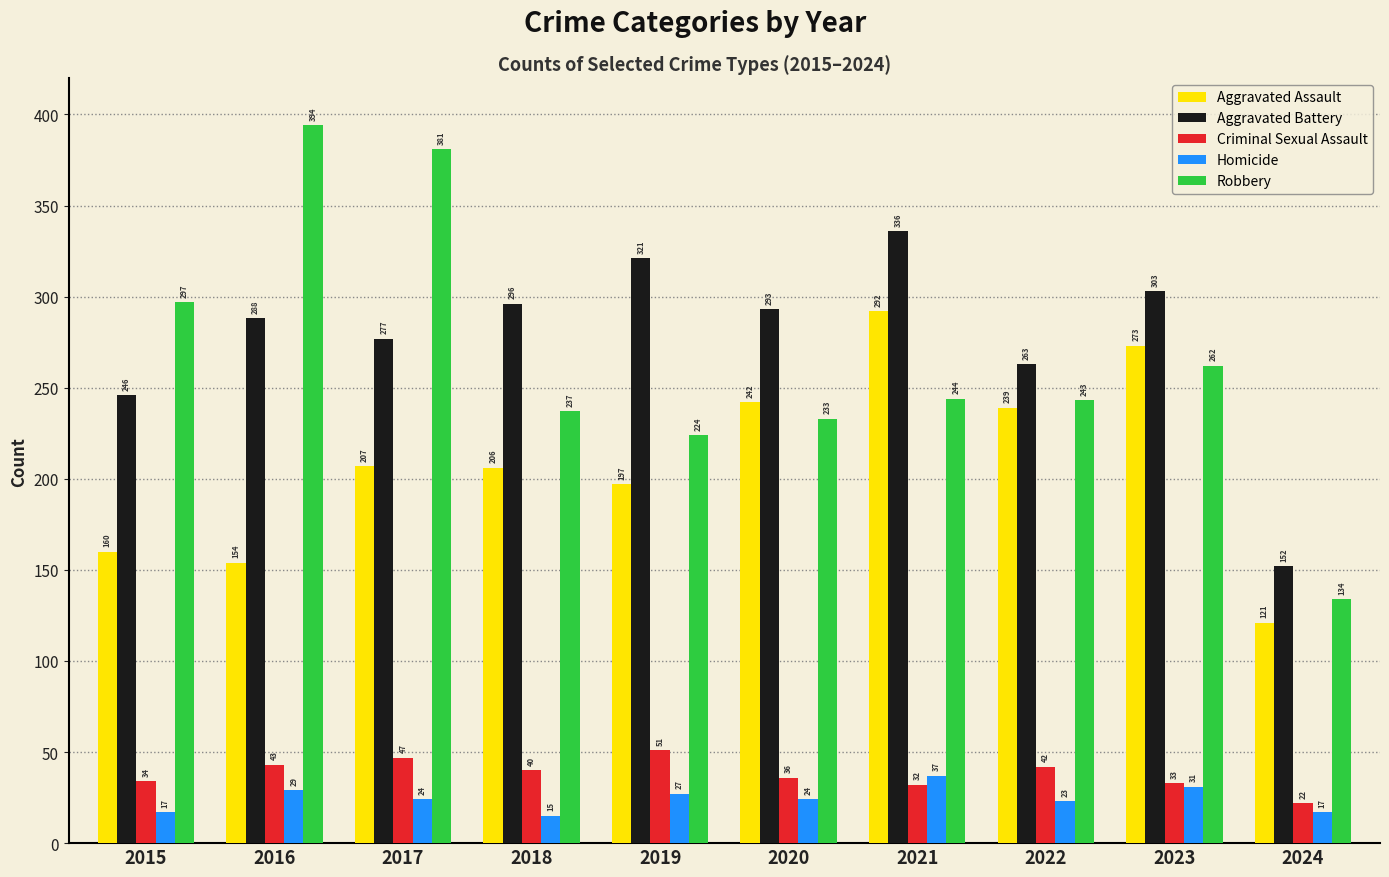

At 2022, list the series in order from smallest to largest.

Homicide, Criminal Sexual Assault, Aggravated Assault, Robbery, Aggravated Battery